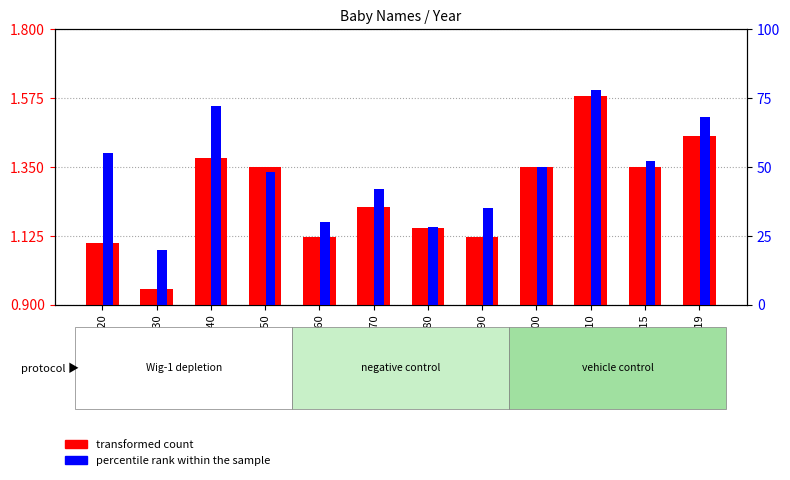

Which category has the highest value in the percentile rank within the sample series?

2010